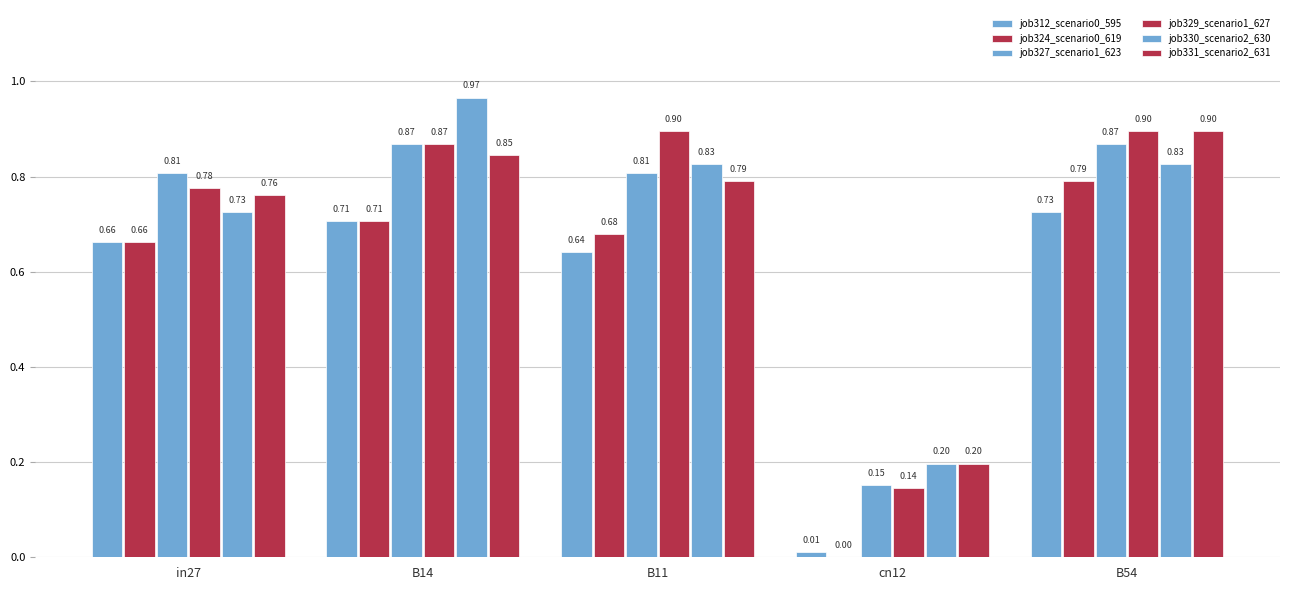

What is the sum of the job329_scenario1_627 values at B14 and B54?

1.8